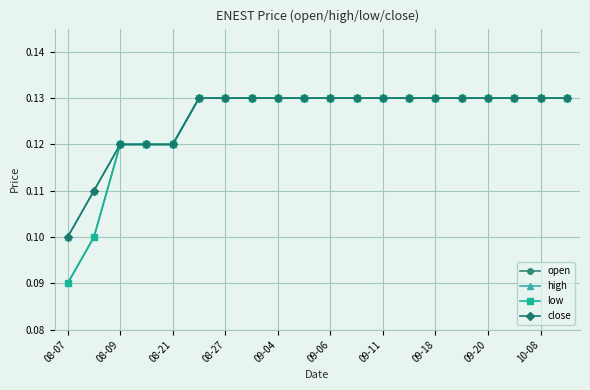

Is this an area chart (filled region under the line)?

No